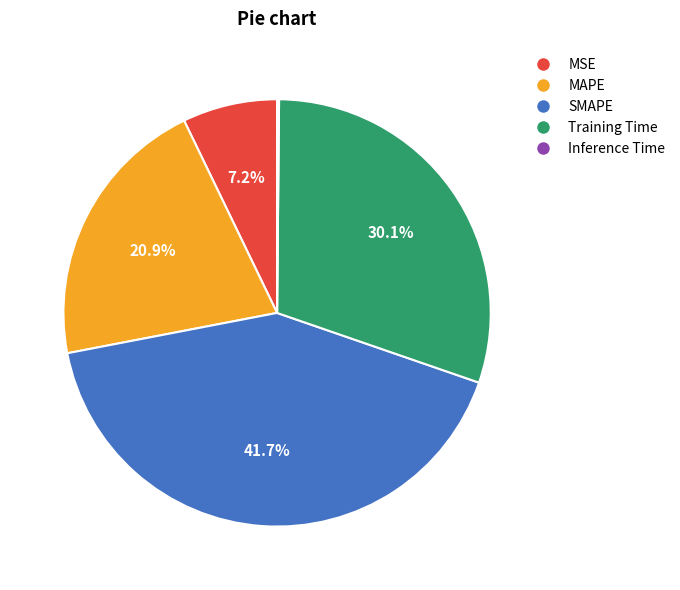

Is the sum of MAPE and Training Time greater than half?

Yes